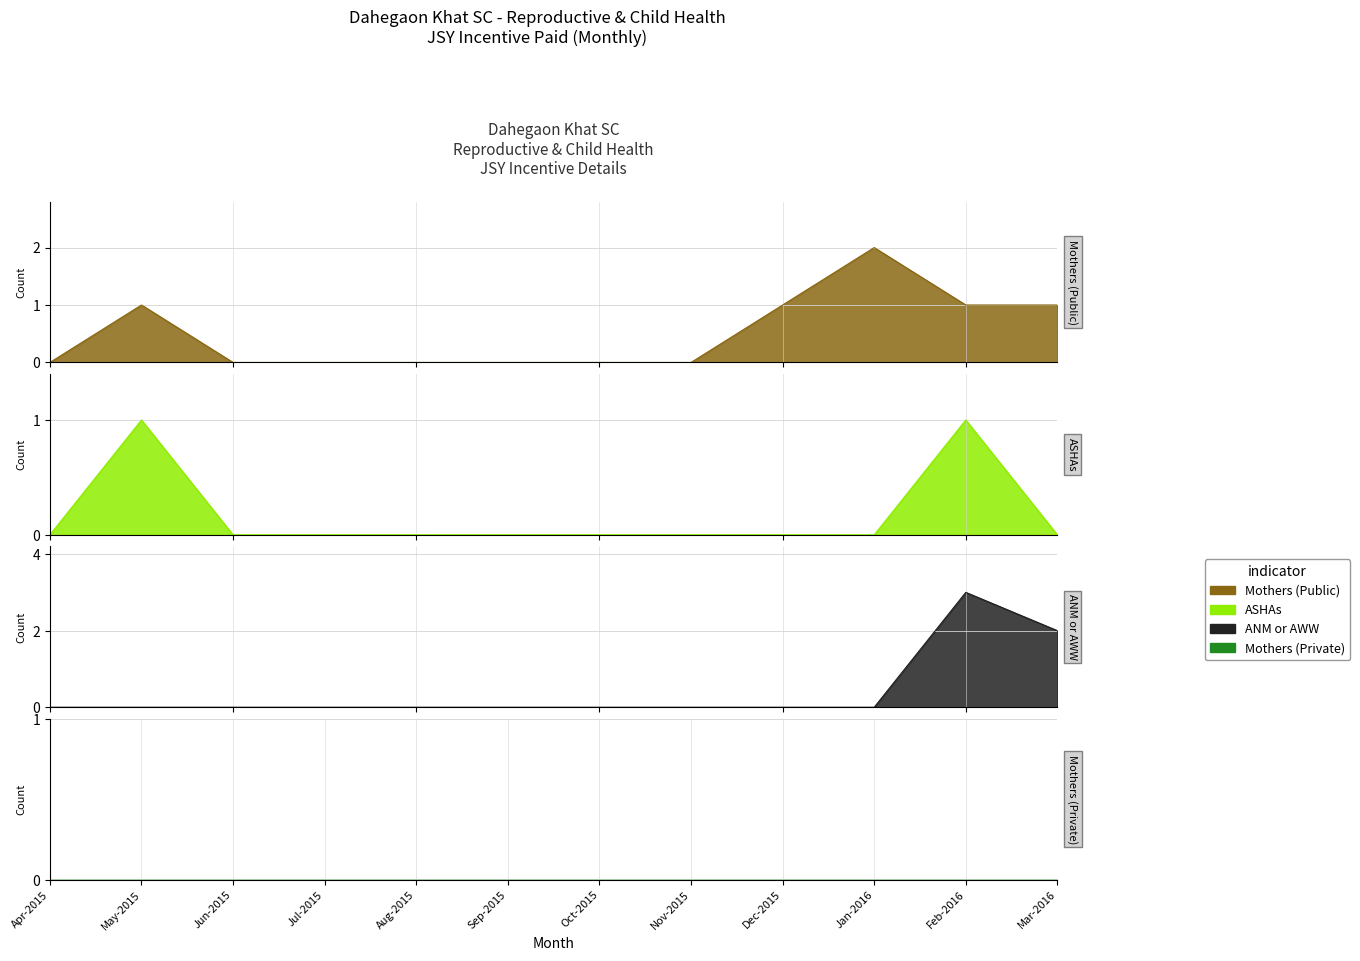

The value of Mothers (Public) at Jan-2016 is 2. True or false?

True